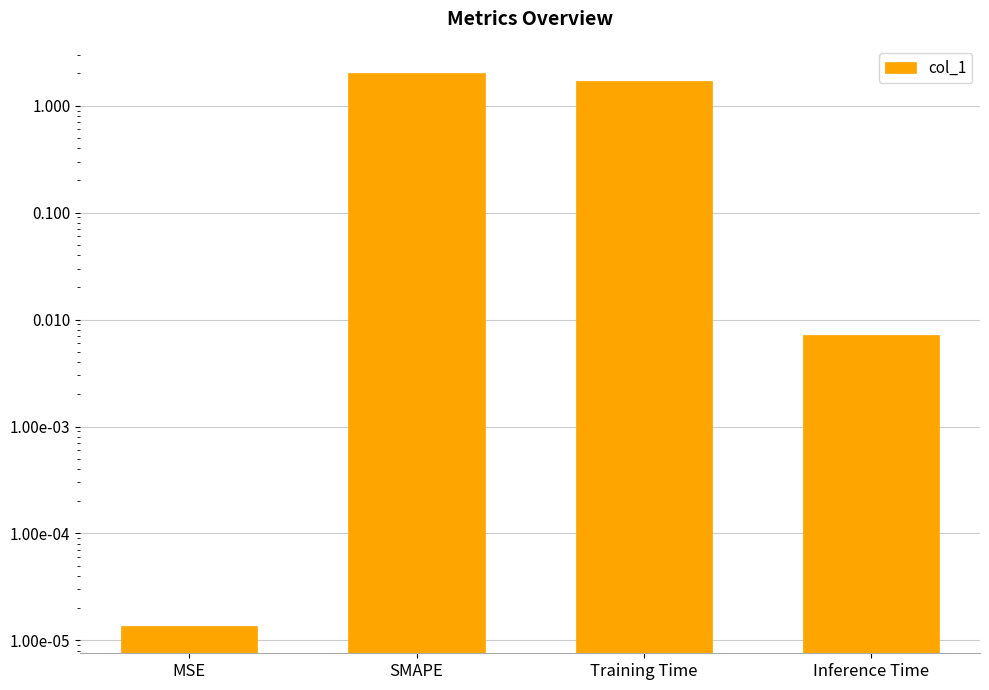

True or false: the data shows 2.8 at Training Time.

False